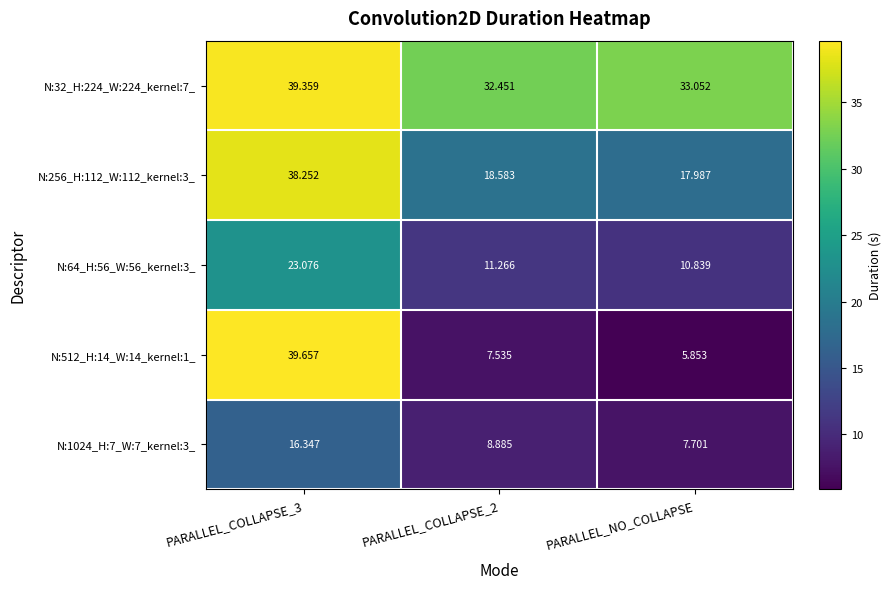

Is the value of N:64_H:56_W:56_kernel:3_ at PARALLEL_NO_COLLAPSE greater than the value of N:512_H:14_W:14_kernel:1_ at PARALLEL_NO_COLLAPSE?

Yes